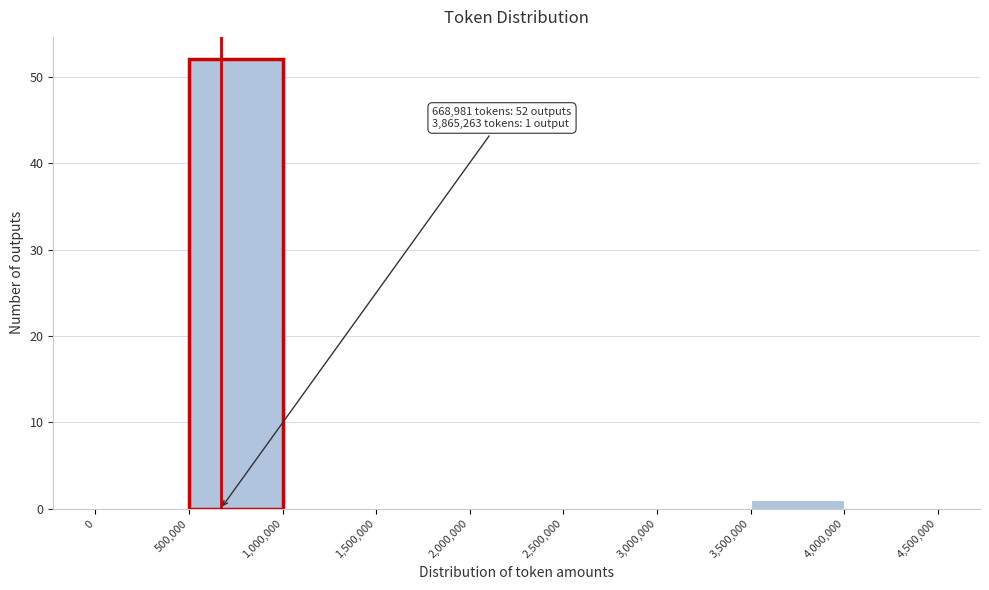

Which range on the x-axis has the tallest bar?

500,000 to 1,000,000